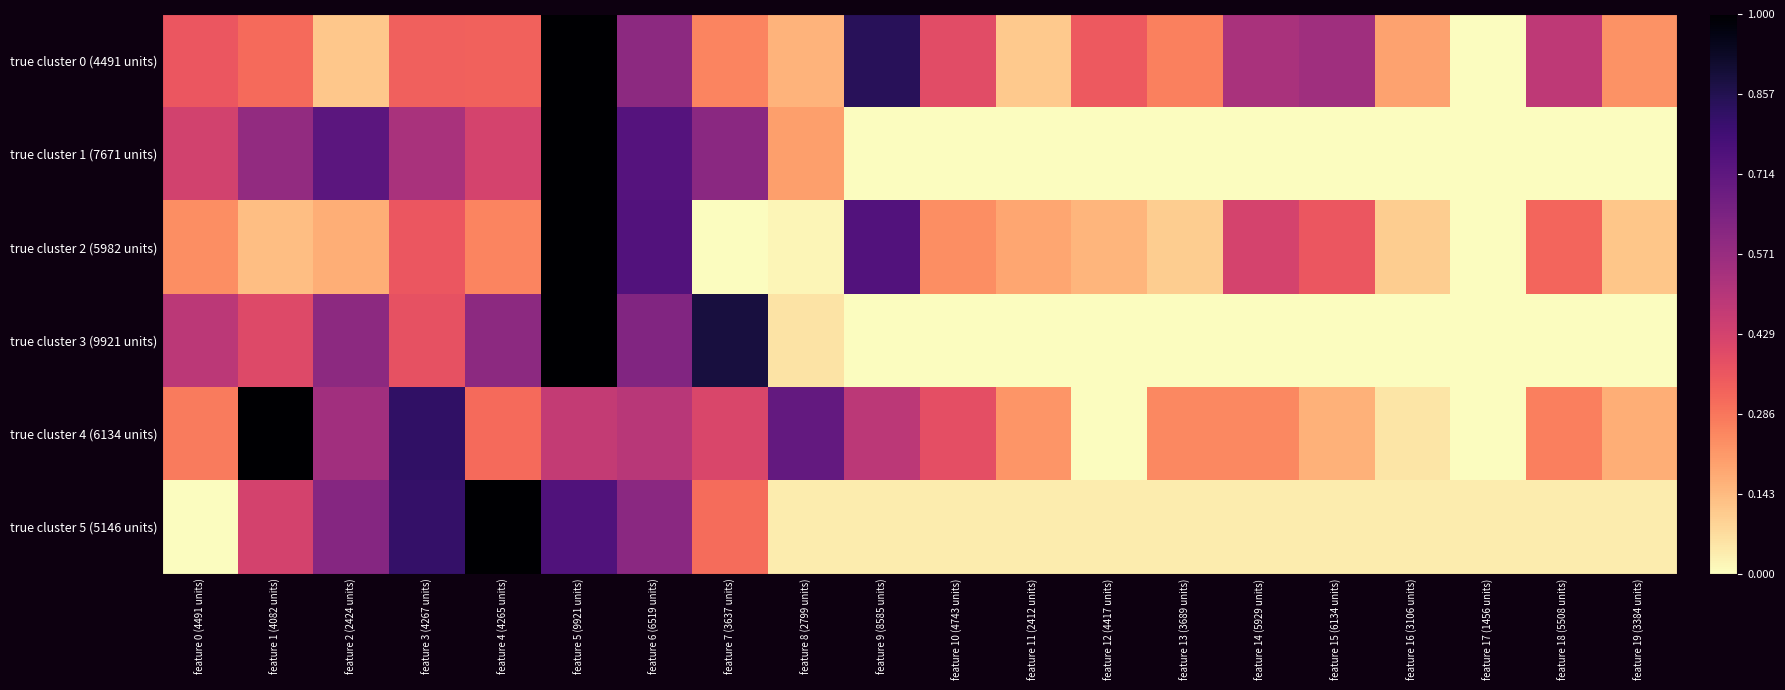

Reading right to left, extract all data points from this chart.

true cluster 0 (4491 units): feature 19 (3384 units)=0.2	feature 18 (5508 units)=0.5	feature 17 (1456 units)=0.0	feature 16 (3106 units)=0.2	feature 15 (6134 units)=0.6	feature 14 (5929 units)=0.5	feature 13 (3689 units)=0.3	feature 12 (4417 units)=0.3	feature 11 (2412 units)=0.1	feature 10 (4743 units)=0.4	feature 9 (8585 units)=0.8	feature 8 (2799 units)=0.2	feature 7 (3637 units)=0.3	feature 6 (6519 units)=0.6	feature 5 (9921 units)=1.0	feature 4 (4265 units)=0.3	feature 3 (4267 units)=0.3	feature 2 (2424 units)=0.1	feature 1 (4082 units)=0.3	feature 0 (4491 units)=0.4
true cluster 1 (7671 units): feature 19 (3384 units)=0.0	feature 18 (5508 units)=0.0	feature 17 (1456 units)=0.0	feature 16 (3106 units)=0.0	feature 15 (6134 units)=0.0	feature 14 (5929 units)=0.0	feature 13 (3689 units)=0.0	feature 12 (4417 units)=0.0	feature 11 (2412 units)=0.0	feature 10 (4743 units)=0.0	feature 9 (8585 units)=0.0	feature 8 (2799 units)=0.2	feature 7 (3637 units)=0.6	feature 6 (6519 units)=0.7	feature 5 (9921 units)=1.0	feature 4 (4265 units)=0.4	feature 3 (4267 units)=0.5	feature 2 (2424 units)=0.7	feature 1 (4082 units)=0.6	feature 0 (4491 units)=0.4
true cluster 2 (5982 units): feature 19 (3384 units)=0.1	feature 18 (5508 units)=0.3	feature 17 (1456 units)=0.0	feature 16 (3106 units)=0.1	feature 15 (6134 units)=0.4	feature 14 (5929 units)=0.4	feature 13 (3689 units)=0.1	feature 12 (4417 units)=0.2	feature 11 (2412 units)=0.2	feature 10 (4743 units)=0.2	feature 9 (8585 units)=0.7	feature 8 (2799 units)=0.0	feature 7 (3637 units)=0.0	feature 6 (6519 units)=0.7	feature 5 (9921 units)=1.0	feature 4 (4265 units)=0.3	feature 3 (4267 units)=0.4	feature 2 (2424 units)=0.2	feature 1 (4082 units)=0.1	feature 0 (4491 units)=0.2
true cluster 3 (9921 units): feature 19 (3384 units)=0.0	feature 18 (5508 units)=0.0	feature 17 (1456 units)=0.0	feature 16 (3106 units)=0.0	feature 15 (6134 units)=0.0	feature 14 (5929 units)=0.0	feature 13 (3689 units)=0.0	feature 12 (4417 units)=0.0	feature 11 (2412 units)=0.0	feature 10 (4743 units)=0.0	feature 9 (8585 units)=0.0	feature 8 (2799 units)=0.1	feature 7 (3637 units)=0.9	feature 6 (6519 units)=0.6	feature 5 (9921 units)=1.0	feature 4 (4265 units)=0.6	feature 3 (4267 units)=0.4	feature 2 (2424 units)=0.6	feature 1 (4082 units)=0.4	feature 0 (4491 units)=0.5
true cluster 4 (6134 units): feature 19 (3384 units)=0.2	feature 18 (5508 units)=0.3	feature 17 (1456 units)=0.0	feature 16 (3106 units)=0.1	feature 15 (6134 units)=0.2	feature 14 (5929 units)=0.2	feature 13 (3689 units)=0.2	feature 12 (4417 units)=0.0	feature 11 (2412 units)=0.2	feature 10 (4743 units)=0.4	feature 9 (8585 units)=0.5	feature 8 (2799 units)=0.7	feature 7 (3637 units)=0.4	feature 6 (6519 units)=0.5	feature 5 (9921 units)=0.5	feature 4 (4265 units)=0.3	feature 3 (4267 units)=0.8	feature 2 (2424 units)=0.5	feature 1 (4082 units)=1.0	feature 0 (4491 units)=0.3
true cluster 5 (5146 units): feature 19 (3384 units)=0.0	feature 18 (5508 units)=0.0	feature 17 (1456 units)=0.0	feature 16 (3106 units)=0.0	feature 15 (6134 units)=0.0	feature 14 (5929 units)=0.0	feature 13 (3689 units)=0.0	feature 12 (4417 units)=0.0	feature 11 (2412 units)=0.0	feature 10 (4743 units)=0.0	feature 9 (8585 units)=0.0	feature 8 (2799 units)=0.0	feature 7 (3637 units)=0.3	feature 6 (6519 units)=0.6	feature 5 (9921 units)=0.7	feature 4 (4265 units)=1.0	feature 3 (4267 units)=0.8	feature 2 (2424 units)=0.6	feature 1 (4082 units)=0.4	feature 0 (4491 units)=0.0